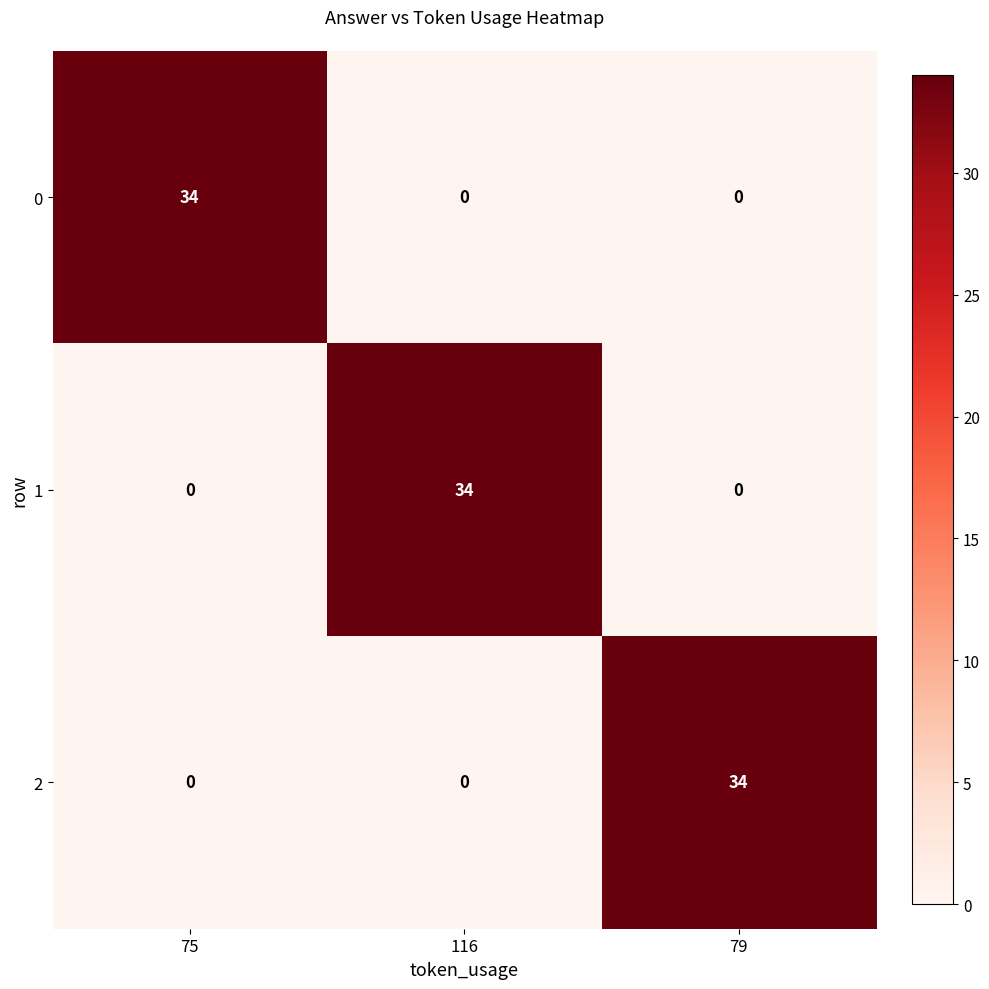

Count the number of categories in the chart.

3